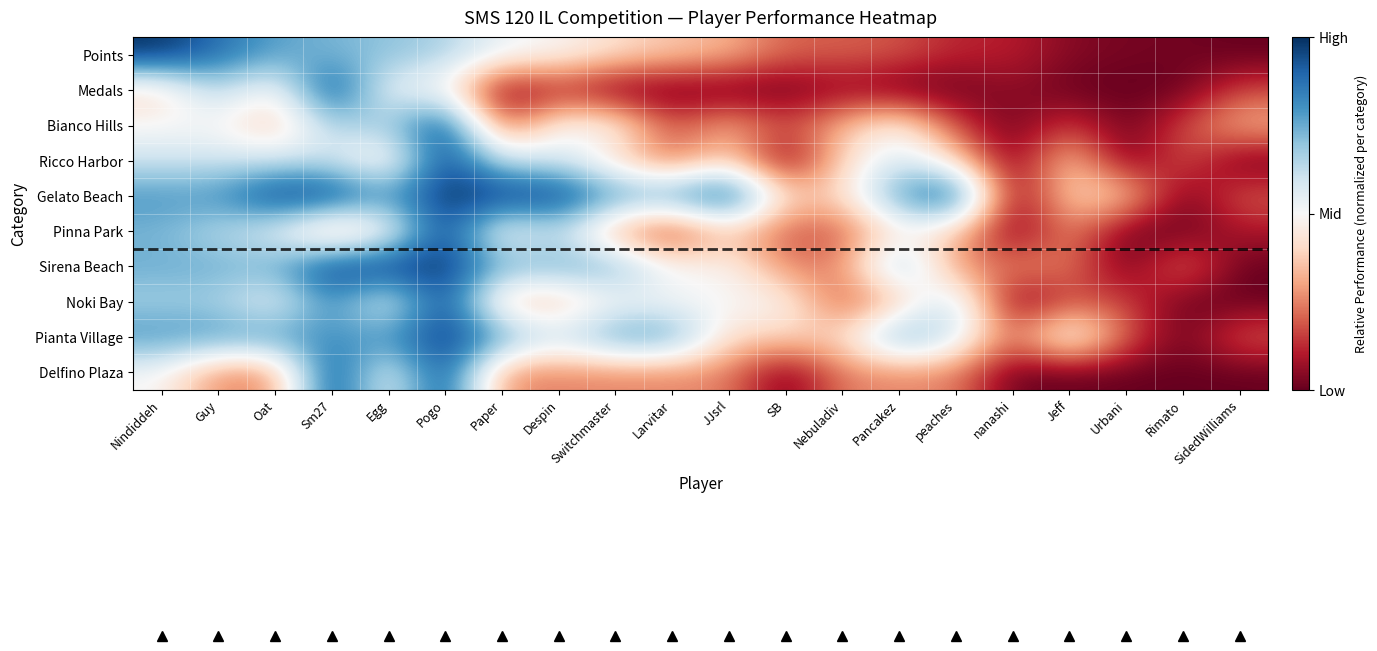

Which has a higher value, Guy or Despin?

Guy